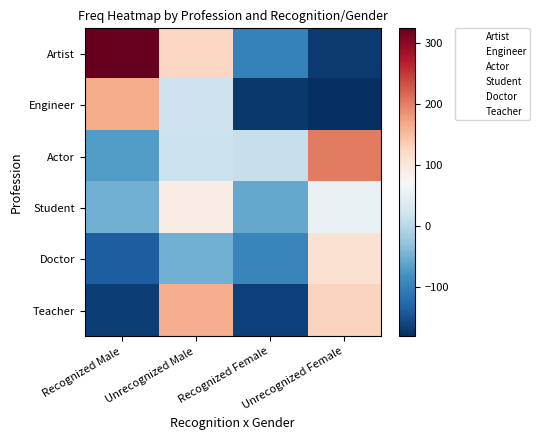

Count the number of categories in the chart.

4